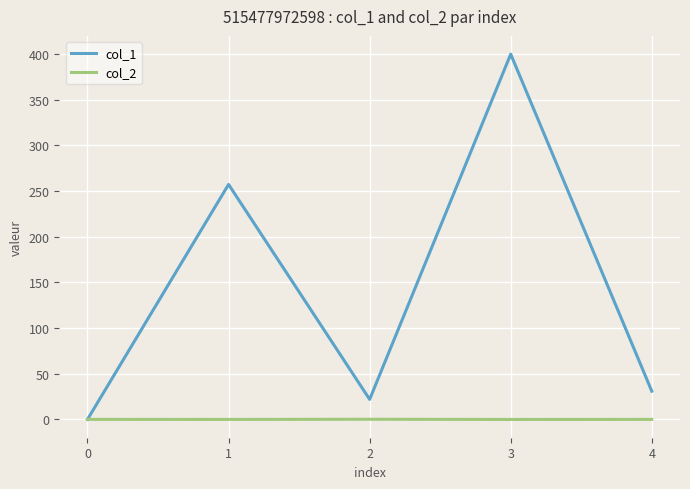

List the series in order of their overall mean, lowest first.

col_2, col_1